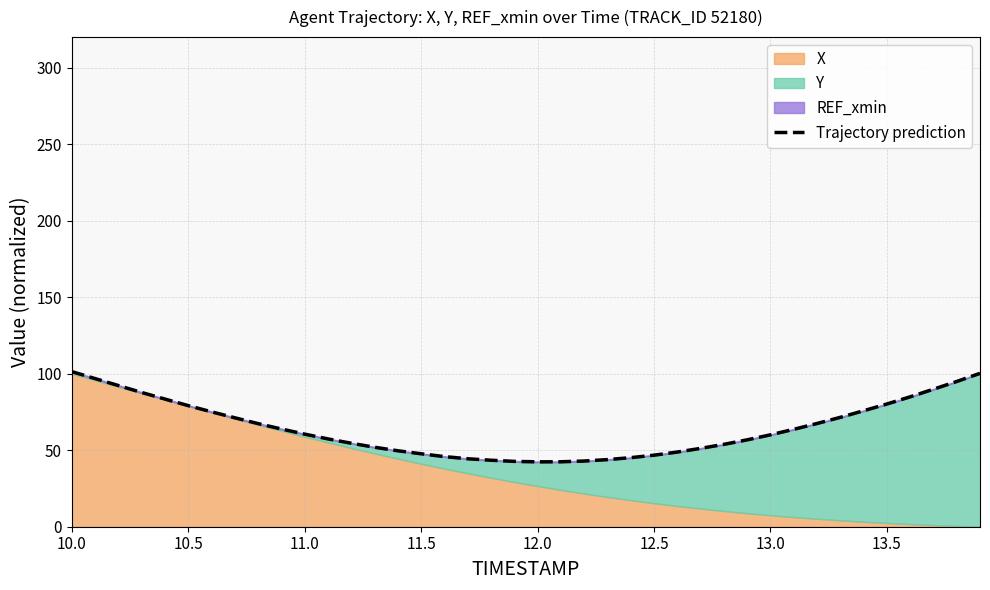

What is the difference between the second highest and second lowest values?

57.8